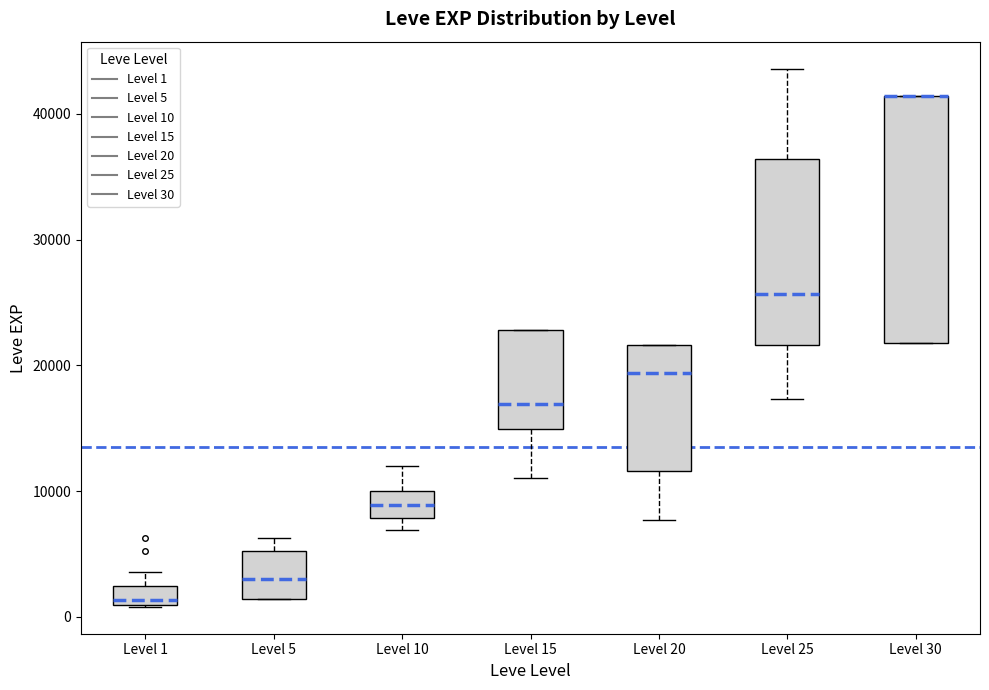

Where does the upper whisker of the box for Level 1 end on the y-axis? The values are not printed on the chart, so give them approximately, as read against the axis.

4000